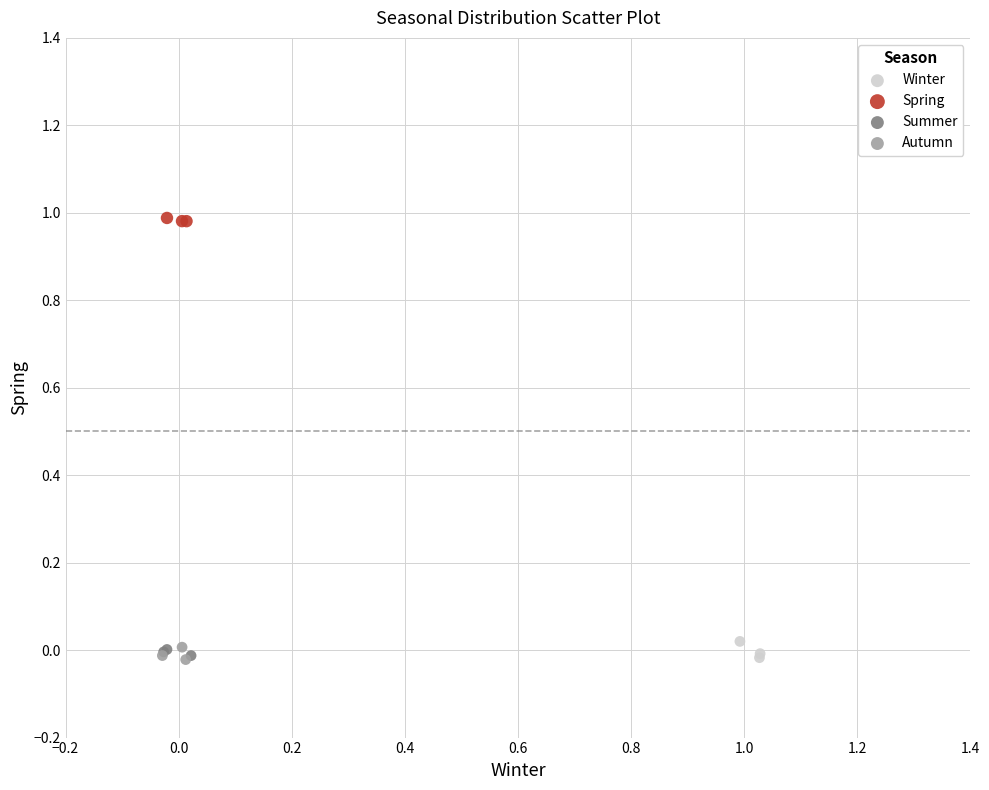

Which series contains the highest Y value?

Spring